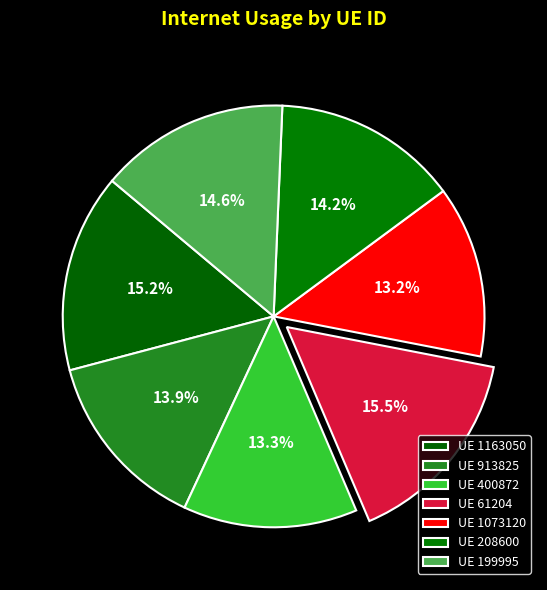

How many slices are in this pie chart?

7